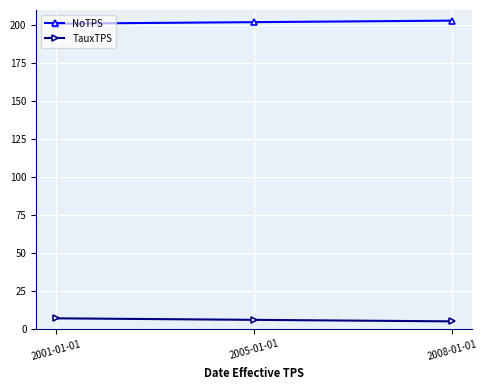

Rank the series at 2001-01-01 from lowest to highest value.

TauxTPS, NoTPS